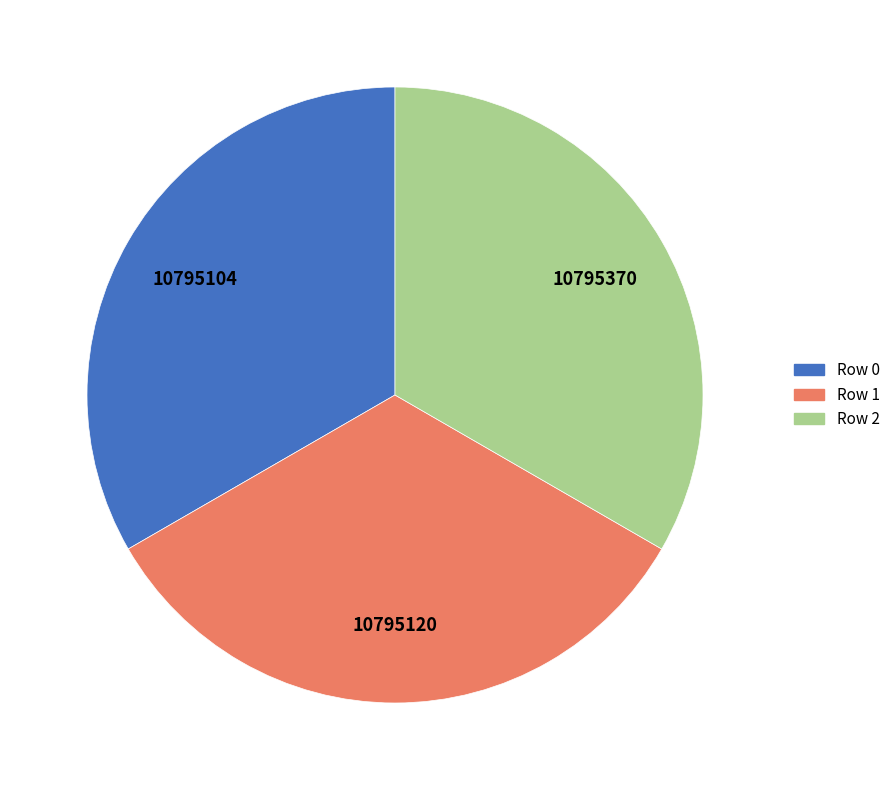

Do Row 0 and Row 2 together represent more than half of the pie?

Yes